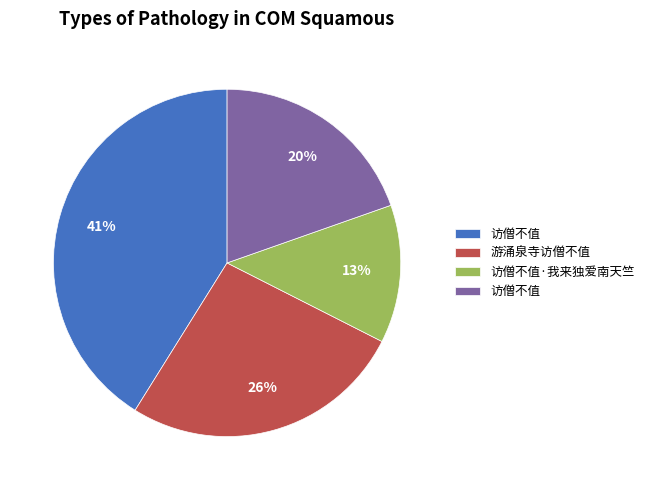

To the nearest percent, what is the average slice percentage?

25%